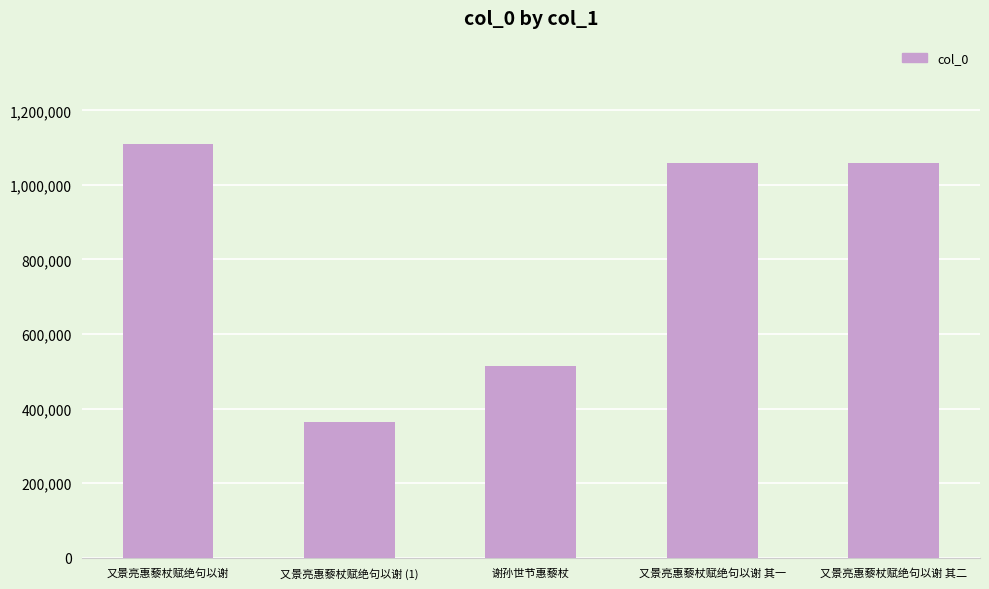

What is the difference between the values at 又景亮惠藜杖赋绝句以谢 其一 and 又景亮惠藜杖赋绝句以谢 其二?

1